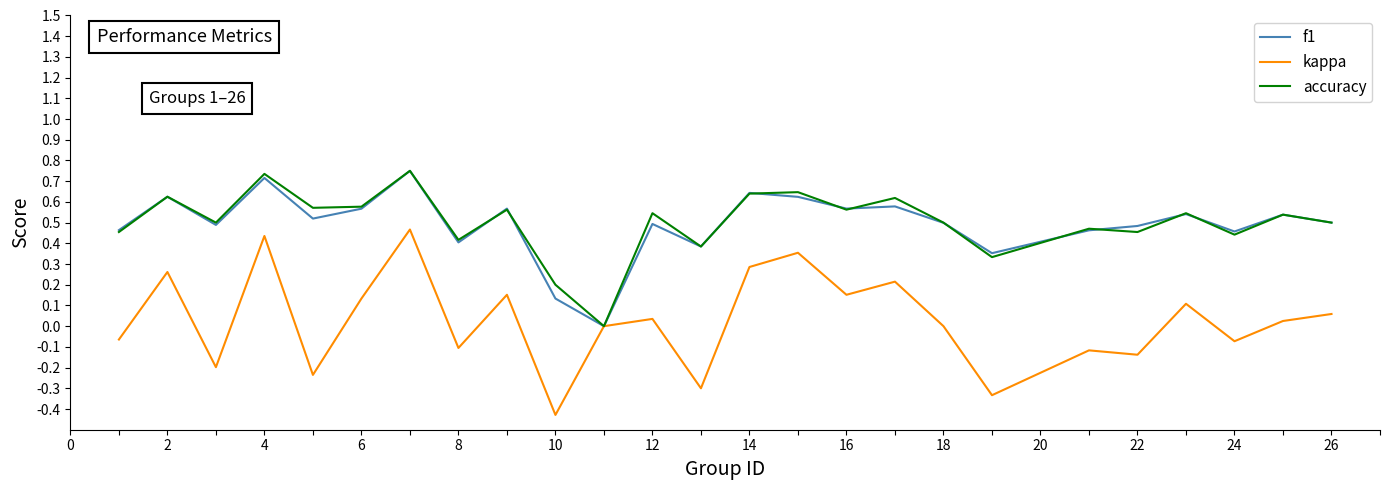

What are all the series names shown in the legend?

f1, kappa, accuracy